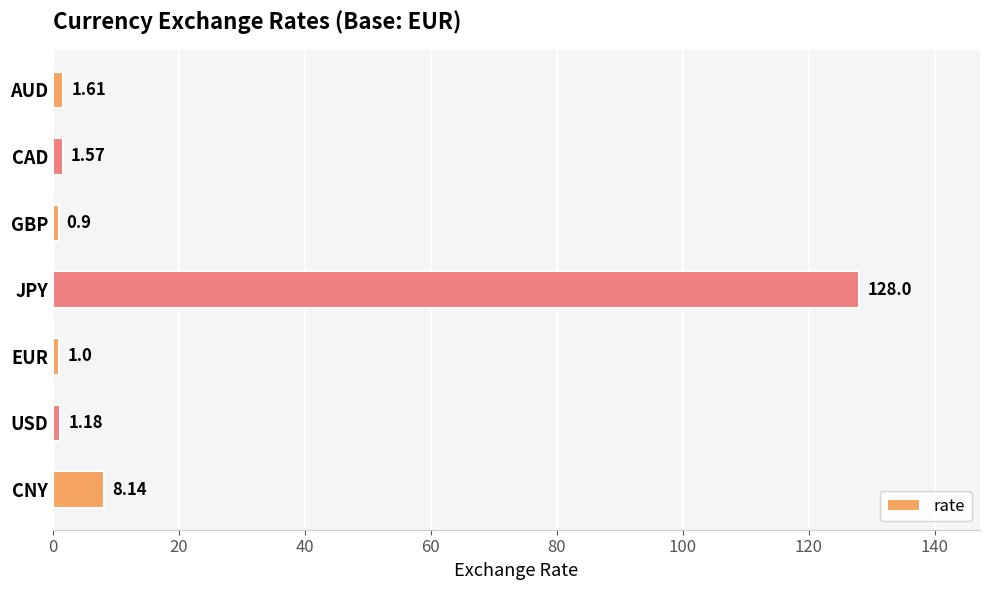

What is the average value?

20.3